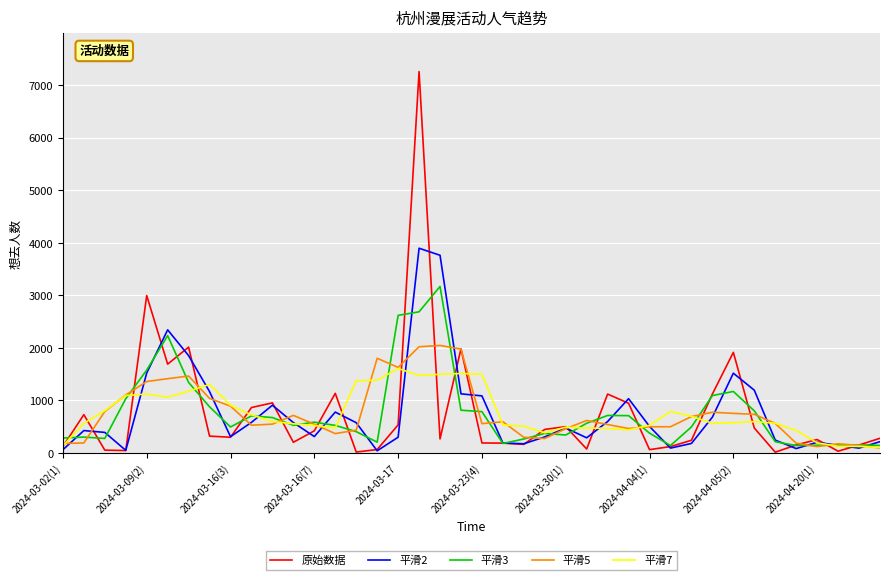

Which series has the widest spread of values?

原始数据